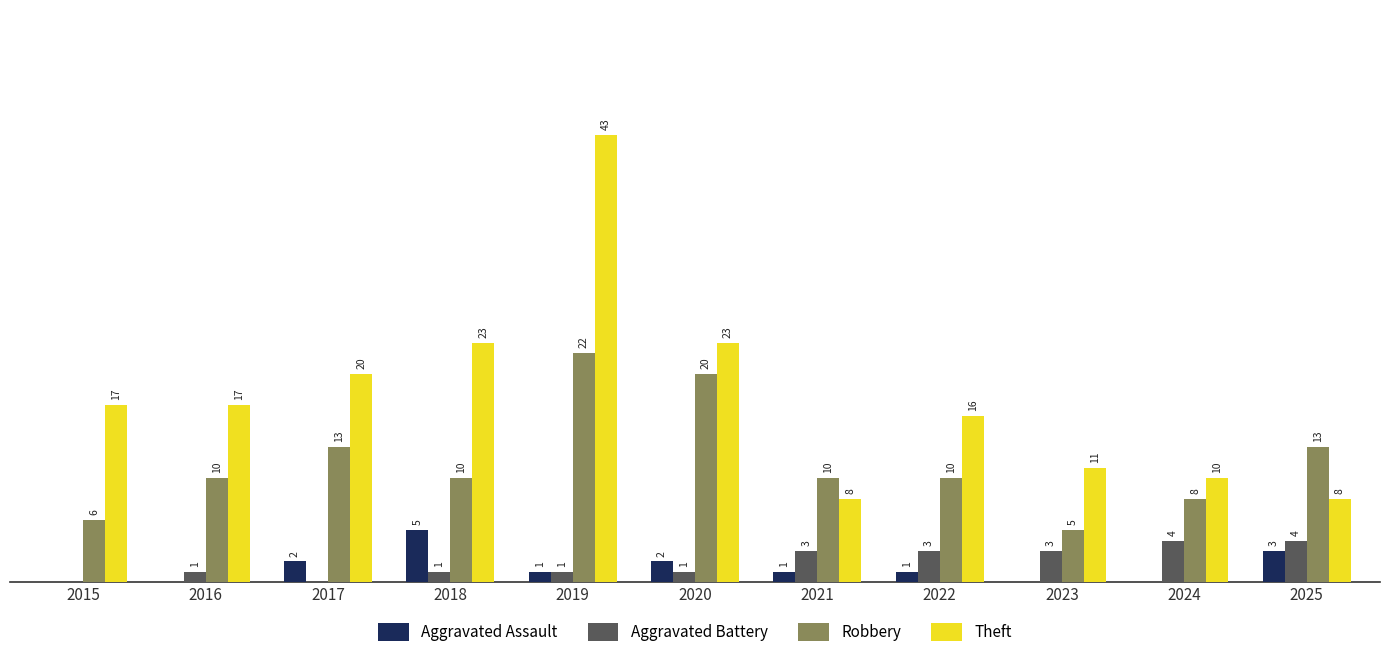

Which series changed the most between 2020 and 2024?

Theft